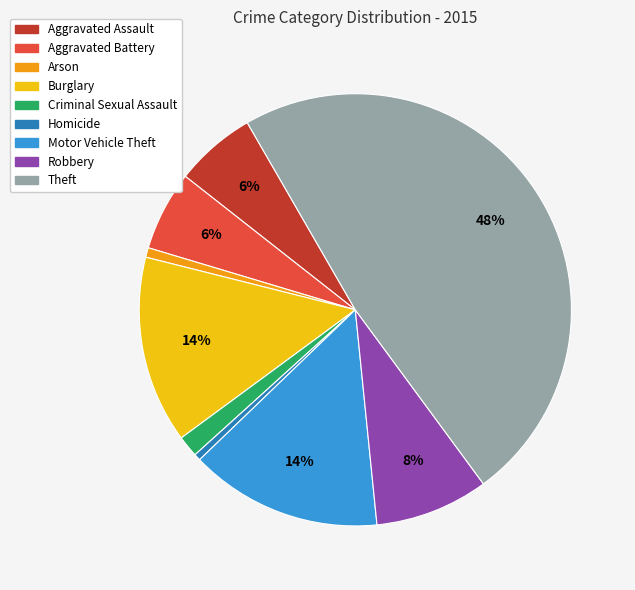

To the nearest percent, what is the difference between the largest and smallest slice percentages?

48%